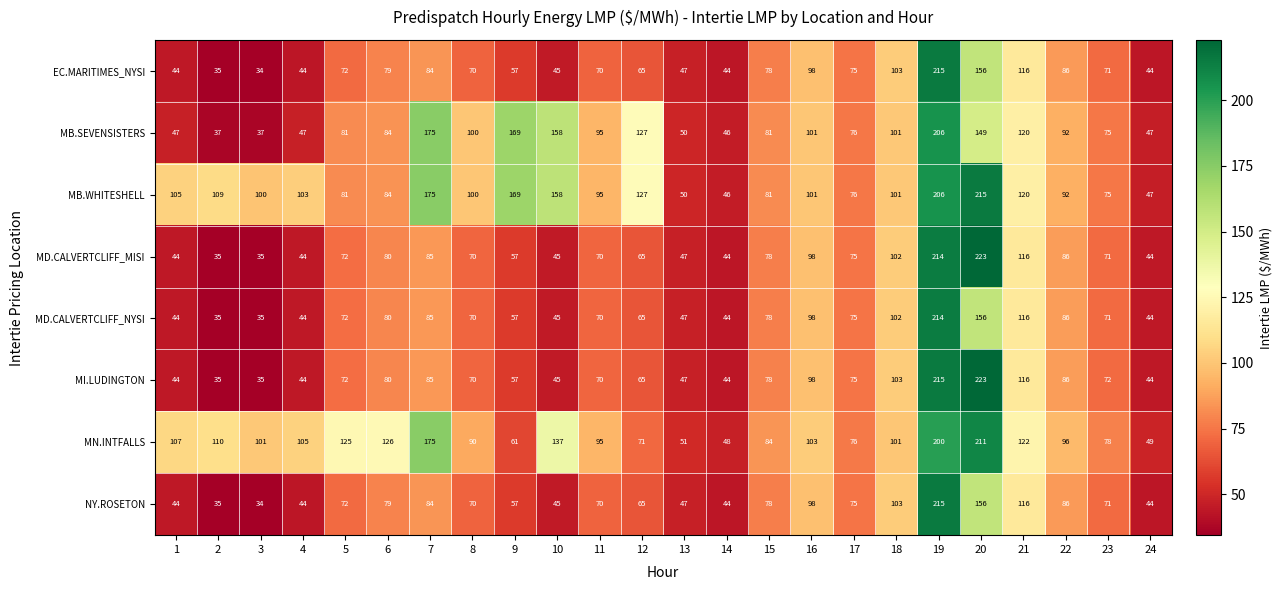

At which label is EC.MARITIMES_NYSI closest to 124?

21